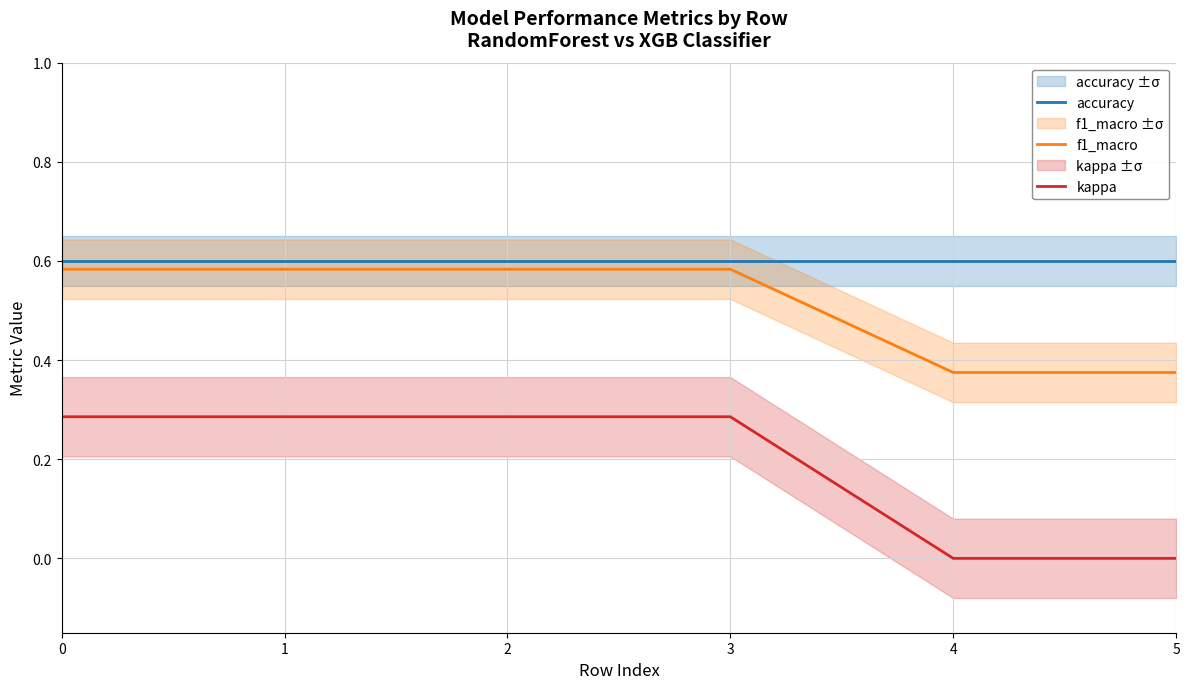

True or false: accuracy and f1_macro intersect in this chart.

False